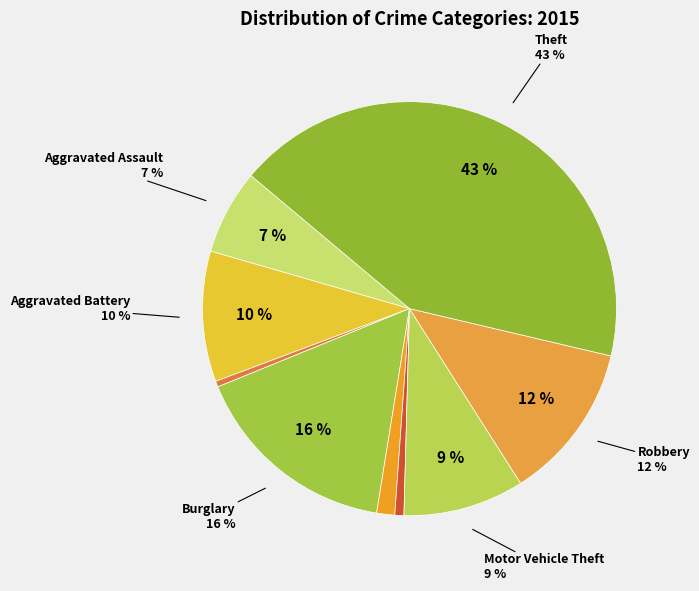

How many slices are in this pie chart?

9